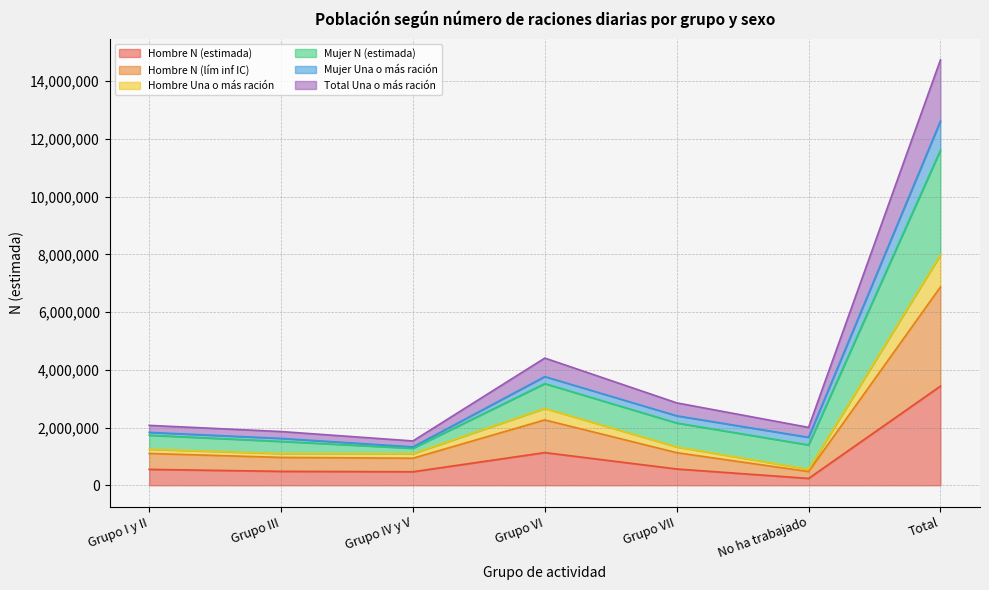

What is the label of the 7th point from the right?

Grupo I y II